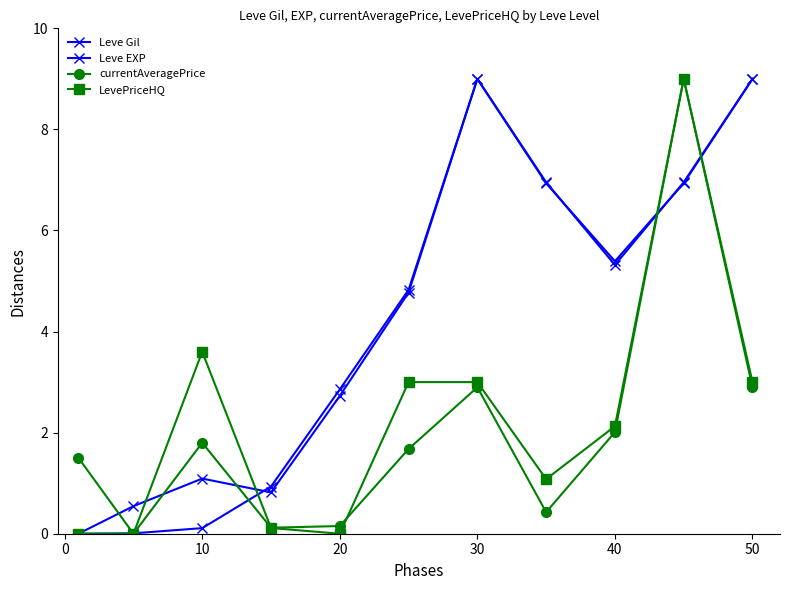

How many data points in currentAveragePrice are above 1?

7